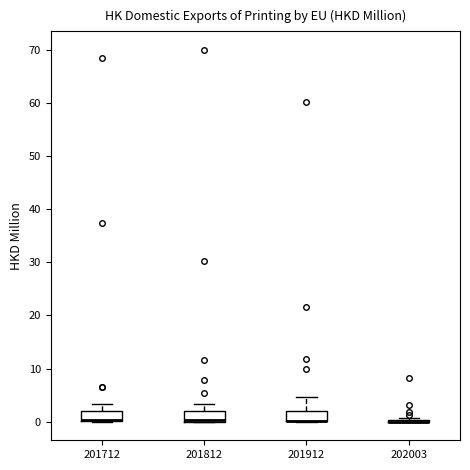

Reading left to right, read every box against the y-axis: the position of its median line, the range the box covers, and the ends of its whiskers. The values are not printed on the chart, so give them approximately, as read against the axis.

201712: median 0 (just above the box's lower edge), box 0 to 2, whiskers 0 to 3
201812: median 0 (just above the box's lower edge), box 0 to 2, whiskers 0 to 3
201912: median 0 (drawn on the box's lower edge), box 0 to 2, whiskers 0 to 5
202003: box collapsed to a line at 0, whiskers 0 to 1